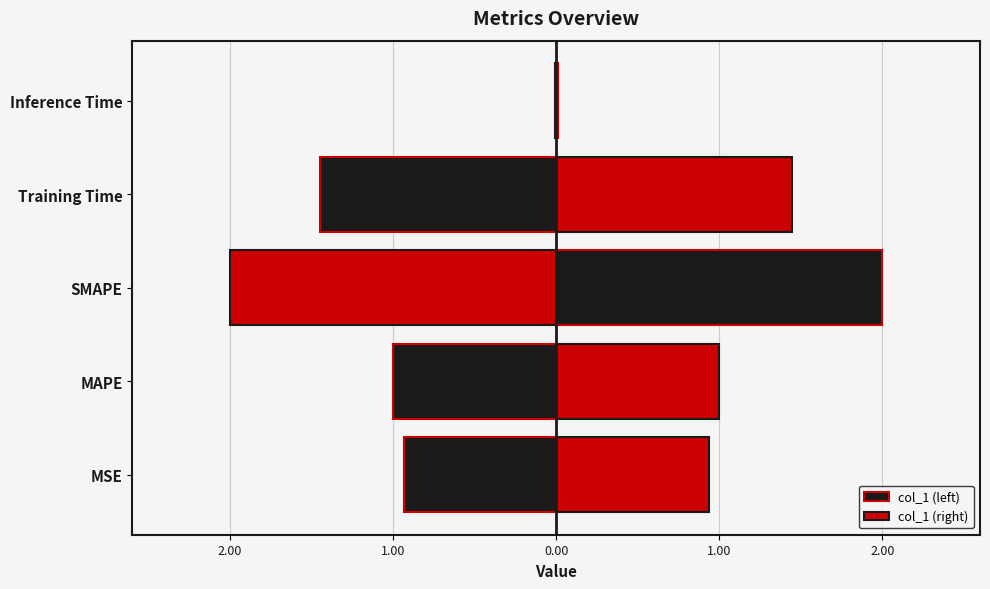

True or false: col_1 (right) has a value of 2.0 at SMAPE.

True